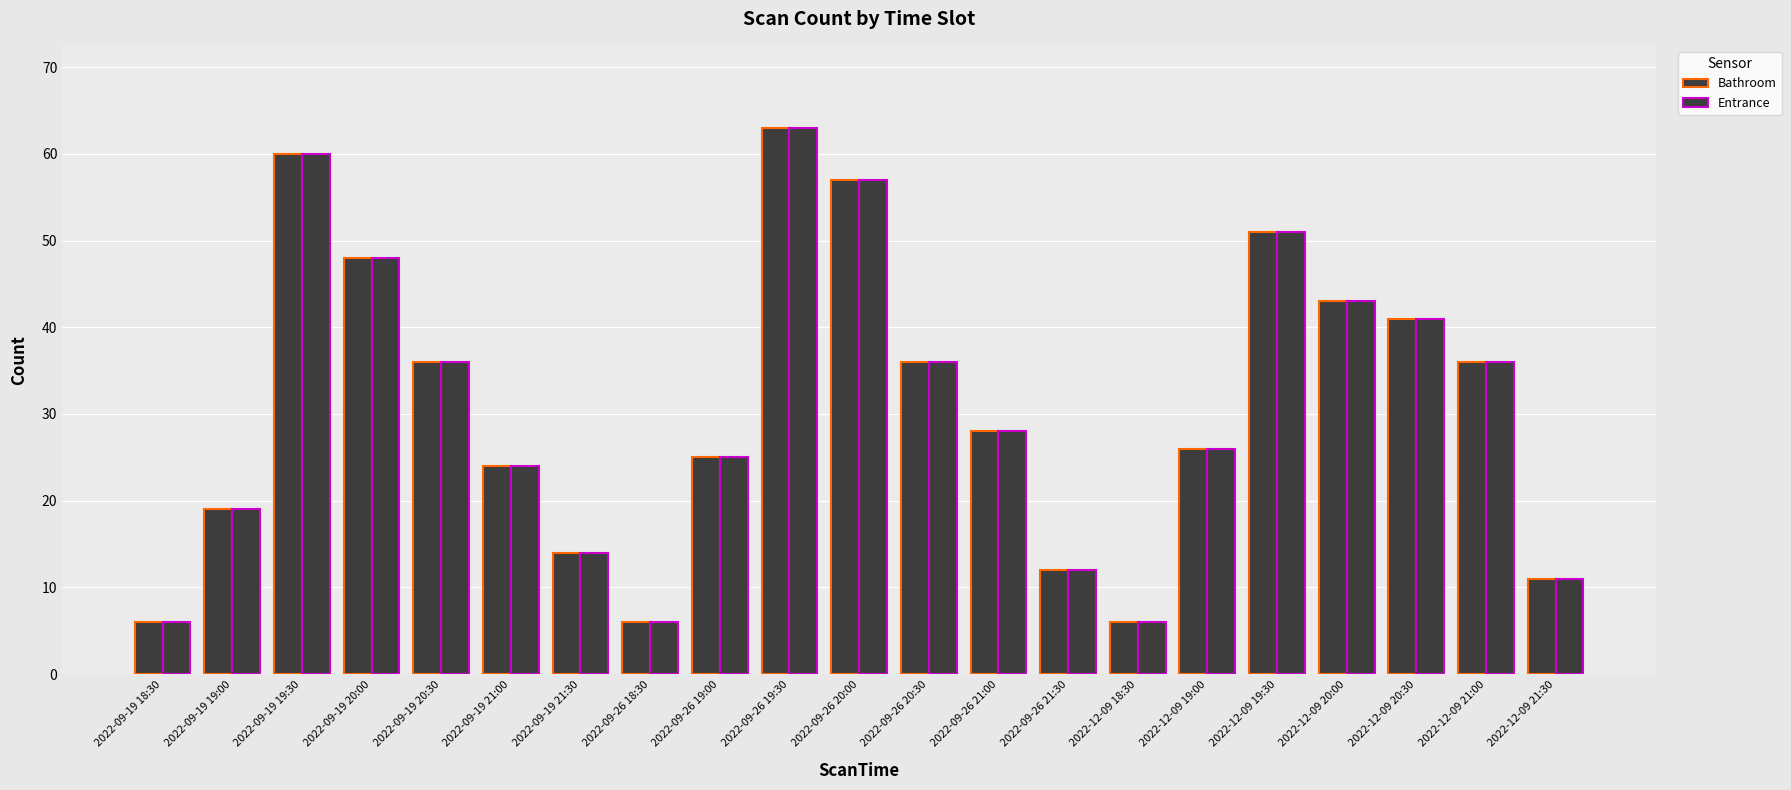

How many data points in Entrance are less than 28?

10